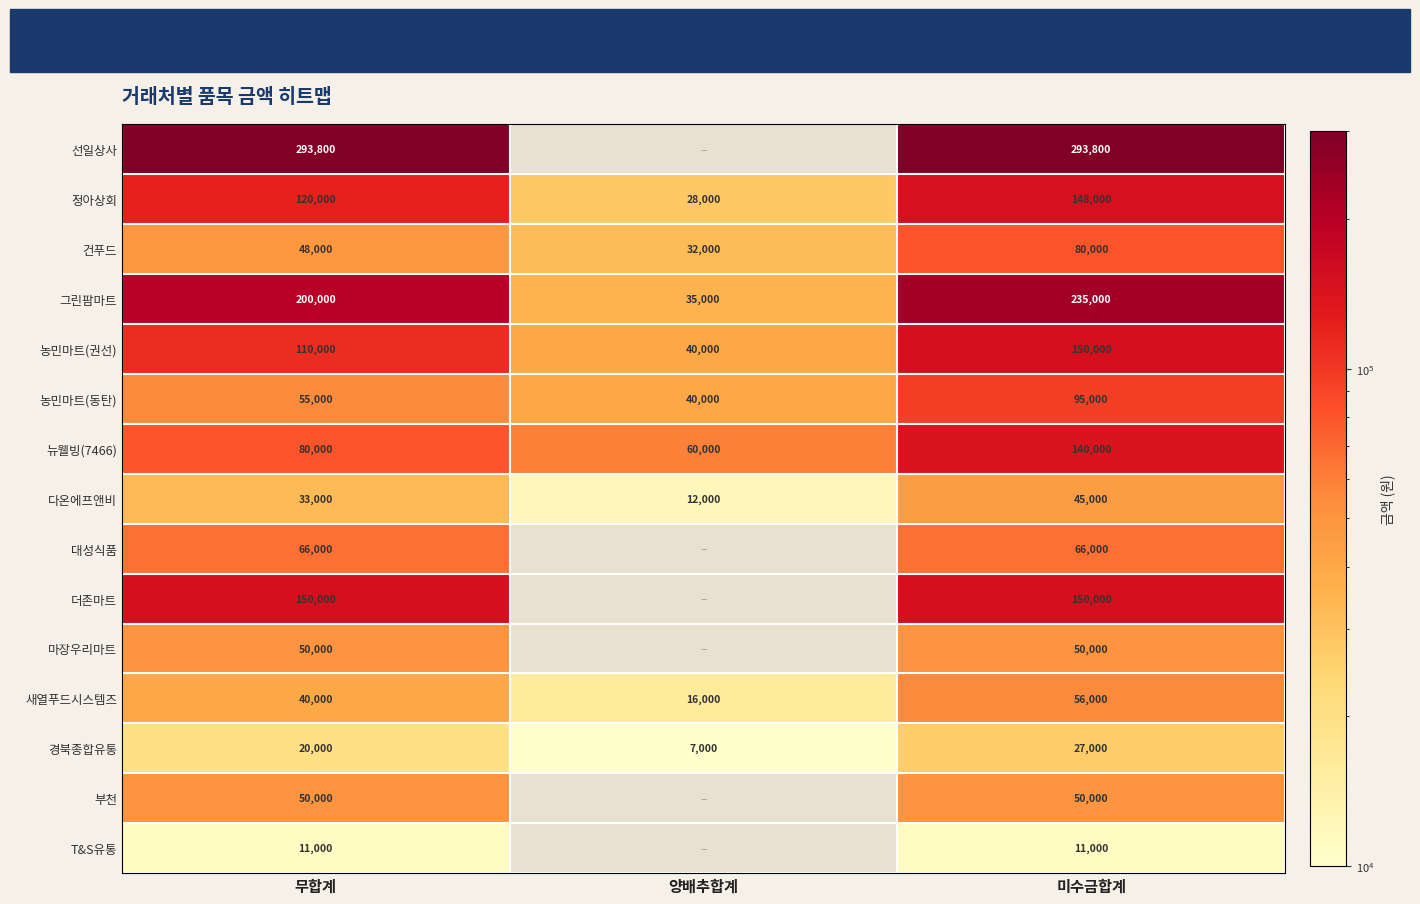

Rank the categories by 그린팜마트 value from lowest to highest.

양배추합계, 무합계, 미수금합계